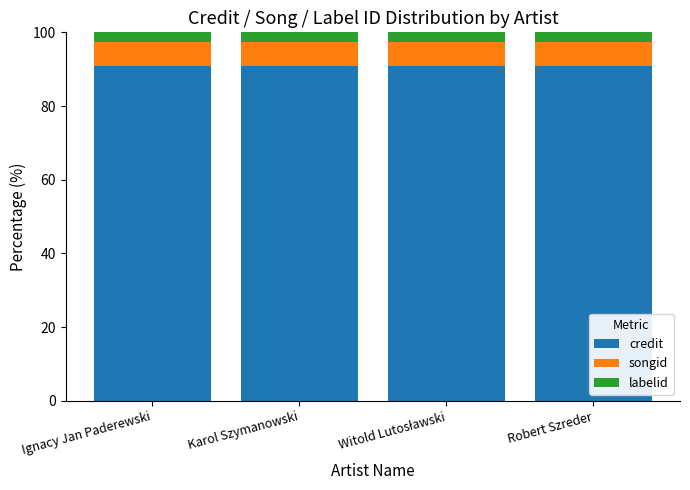

What is the highest value of the credit series?

90.9